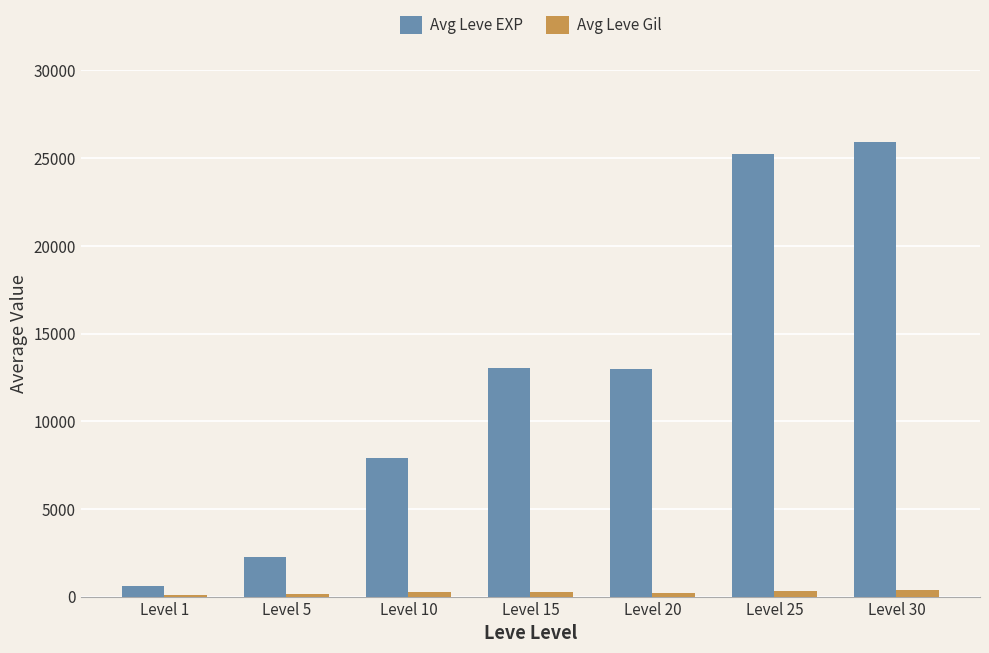

Are the bars grouped side by side (vs. stacked)?

Yes